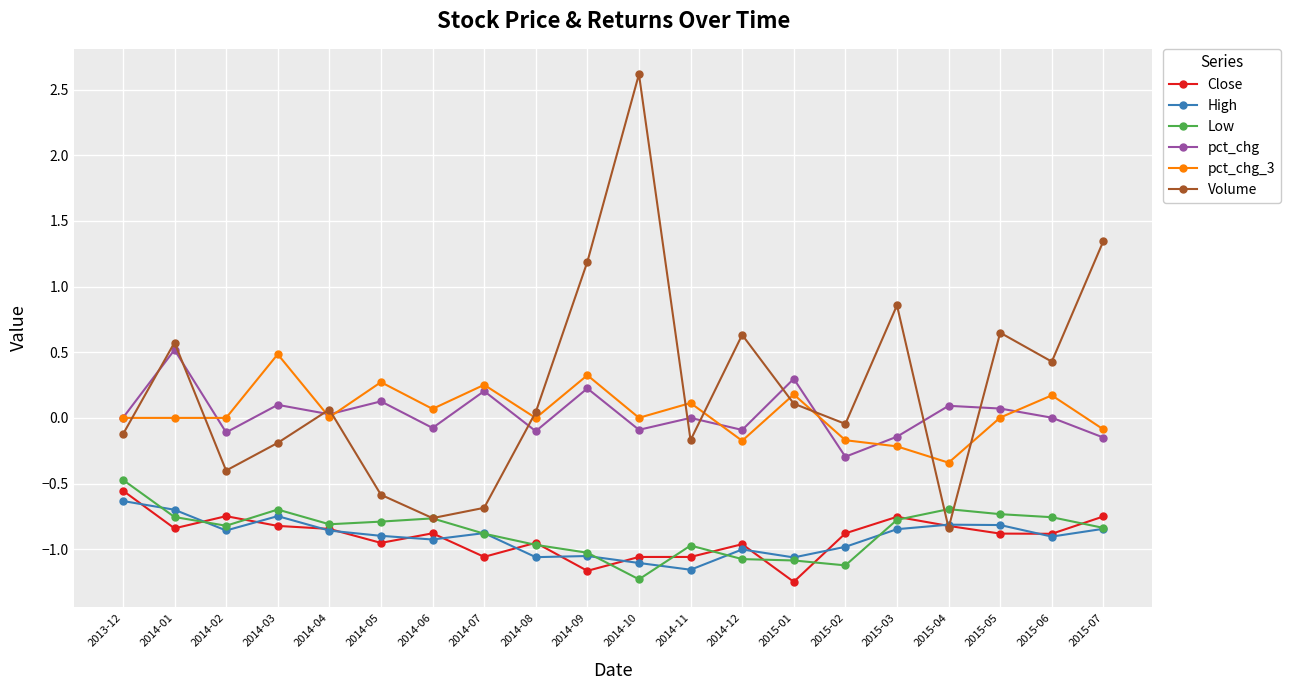

The value of Volume at 2015-07 is 2.2. True or false?

False